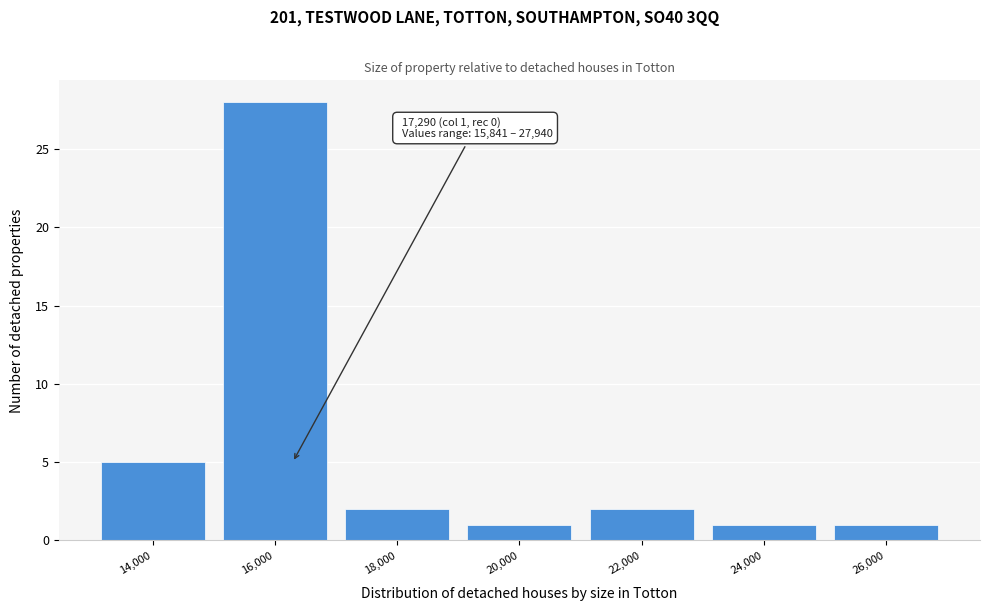

Reading right to left, list all the values displayed in this chart.

1	1	2	1	2	28	5